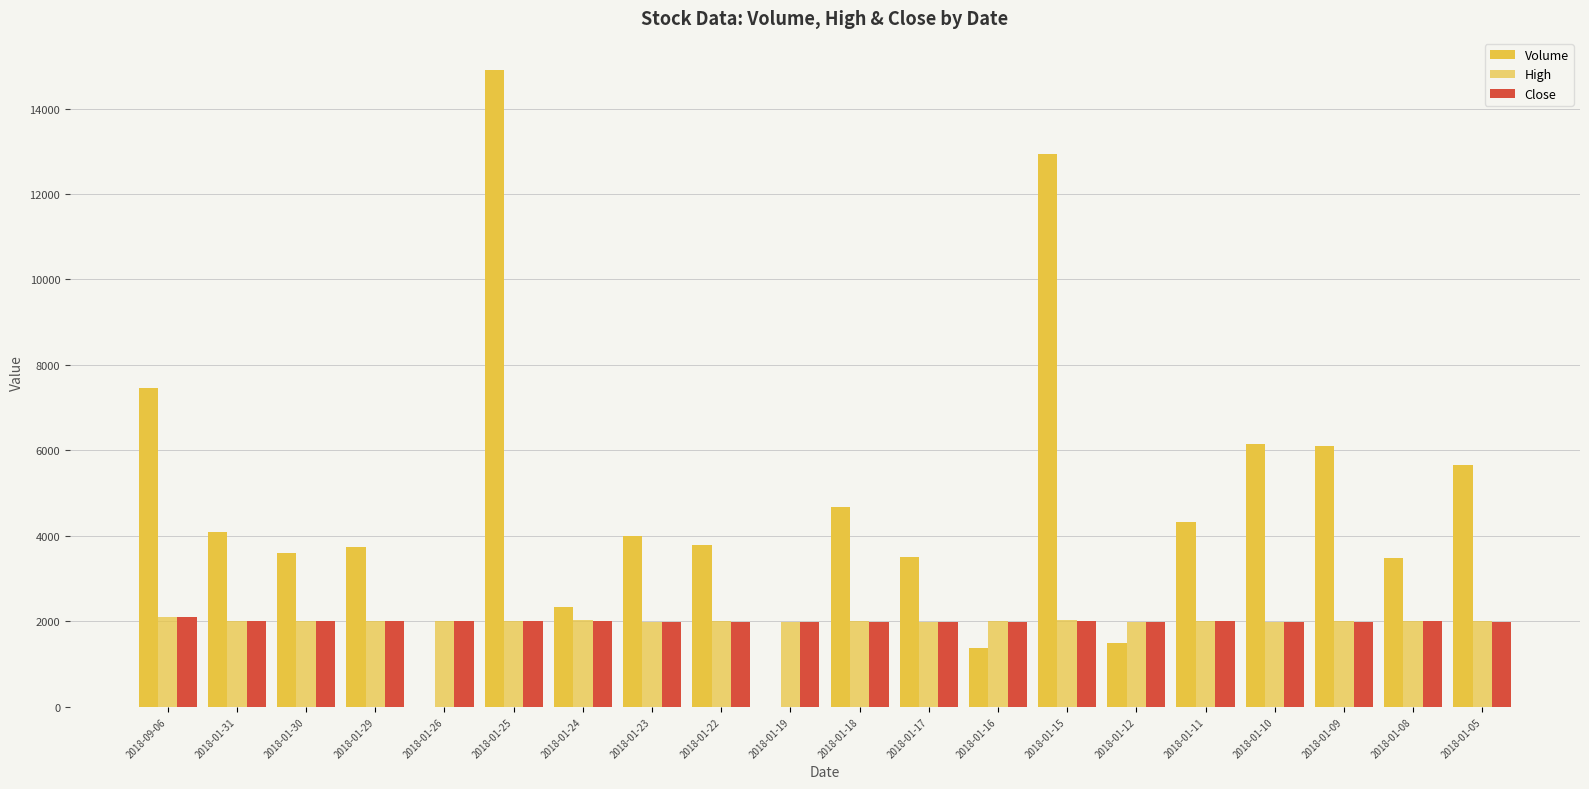

Reading left to right, extract all data points from this chart.

Volume: 7458	4094	3607	3750	0	14907	2331	4002	3793	0	4678	3505	1385	12933	1500	4316	6161	6096	3481	5661
High: 2100	2015	2015	2020	2010	2010	2025	1985	2000	1990	2000	1990	2015	2025	1995	2020	1995	2000	2010	2000
Close: 2095	2000	2015	2020	2010	2010	2015	1985	1990	1990	1990	1990	1990	2000	1995	2020	1990	1990	2010	1990